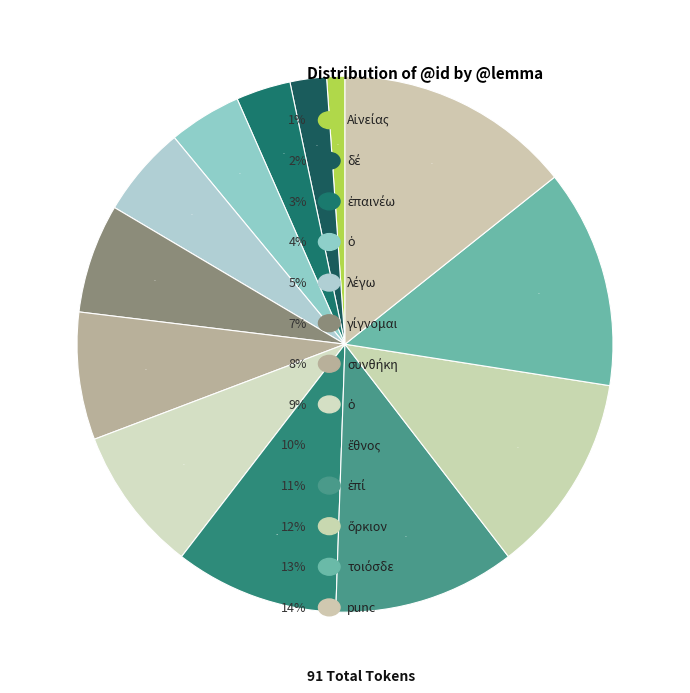

Rank the categories by value from highest to lowest.

punc, τοιόσδε, ὅρκιον, ἐπί, ἔθνος, ὁ, συνθήκη, γίγνομαι, λέγω, ὁ, ἐπαινέω, δέ, Αἰνείας